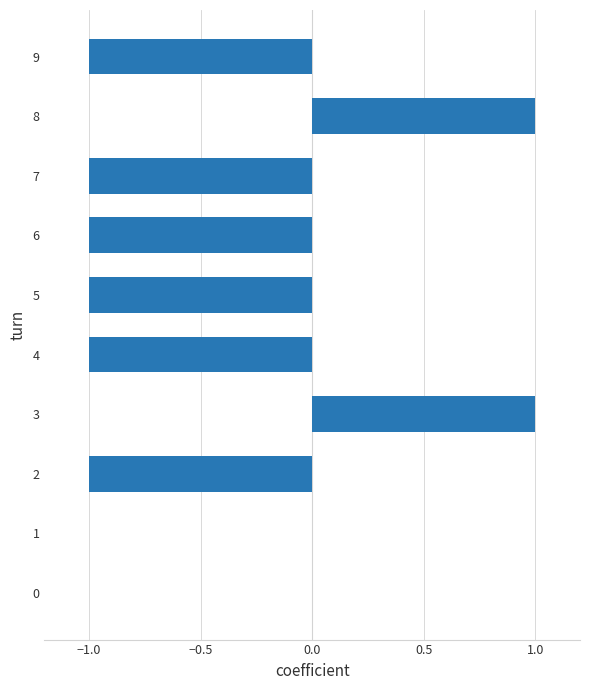

What is the sum of all values?

-4